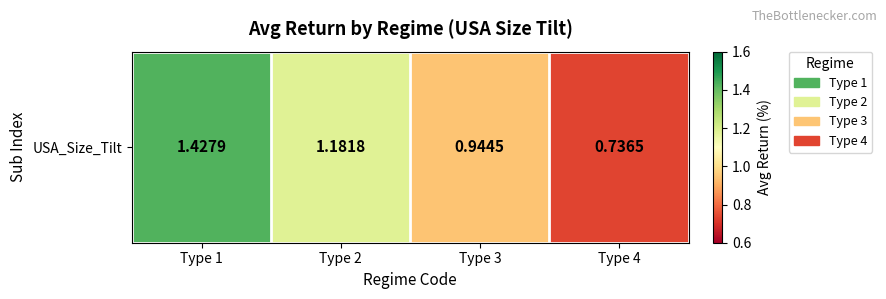

Rank the categories by value from highest to lowest.

Type 1, Type 2, Type 3, Type 4